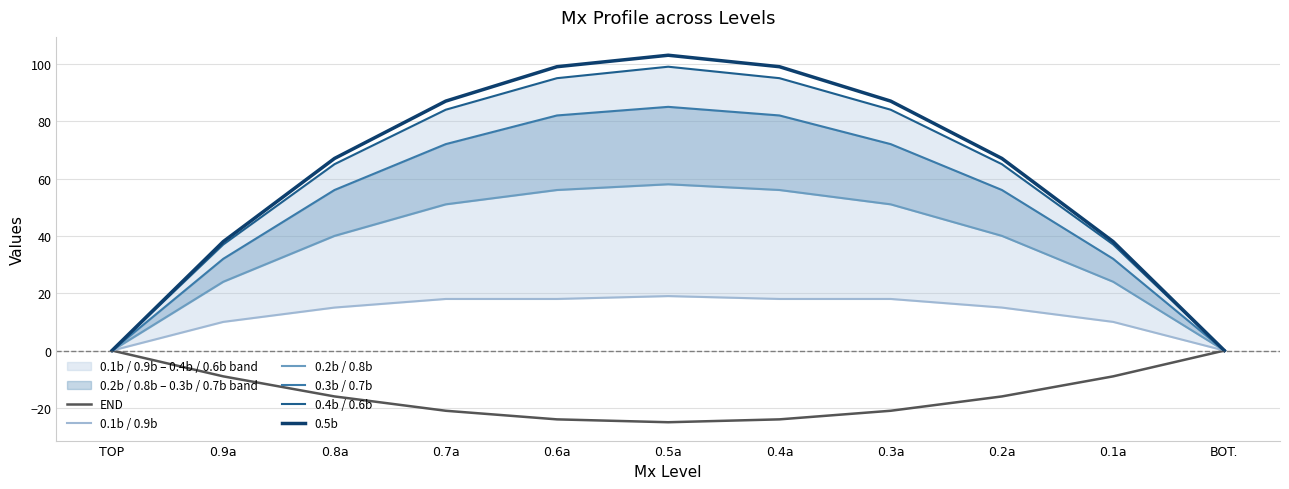

At which category does 0.1b / 0.9b reach its first local peak?

0.5a